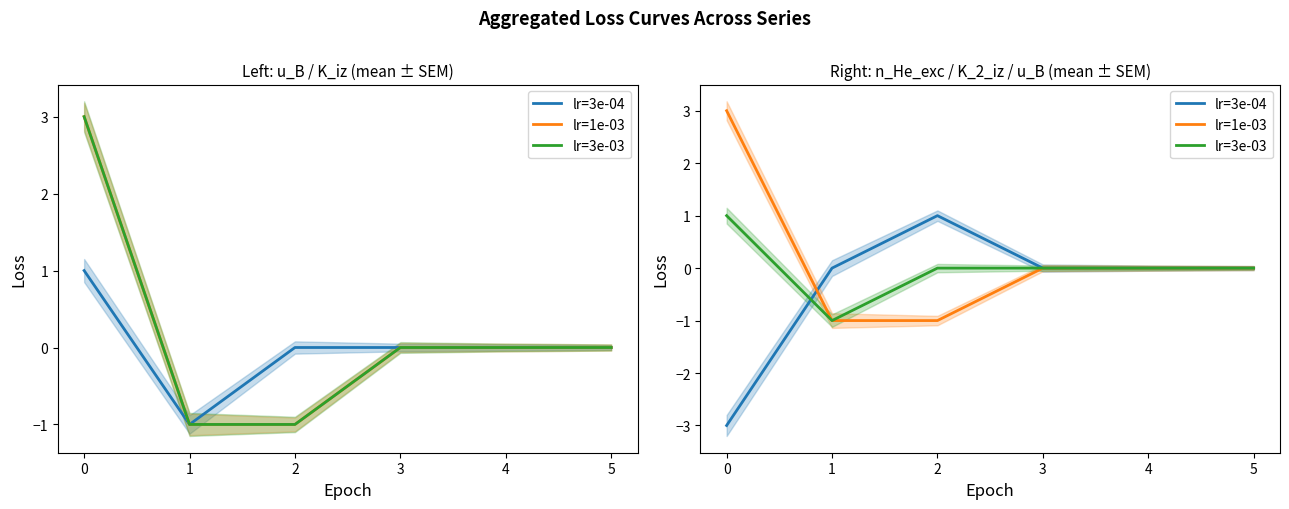

How many data points in lr=3e-04 are less than 0?

1